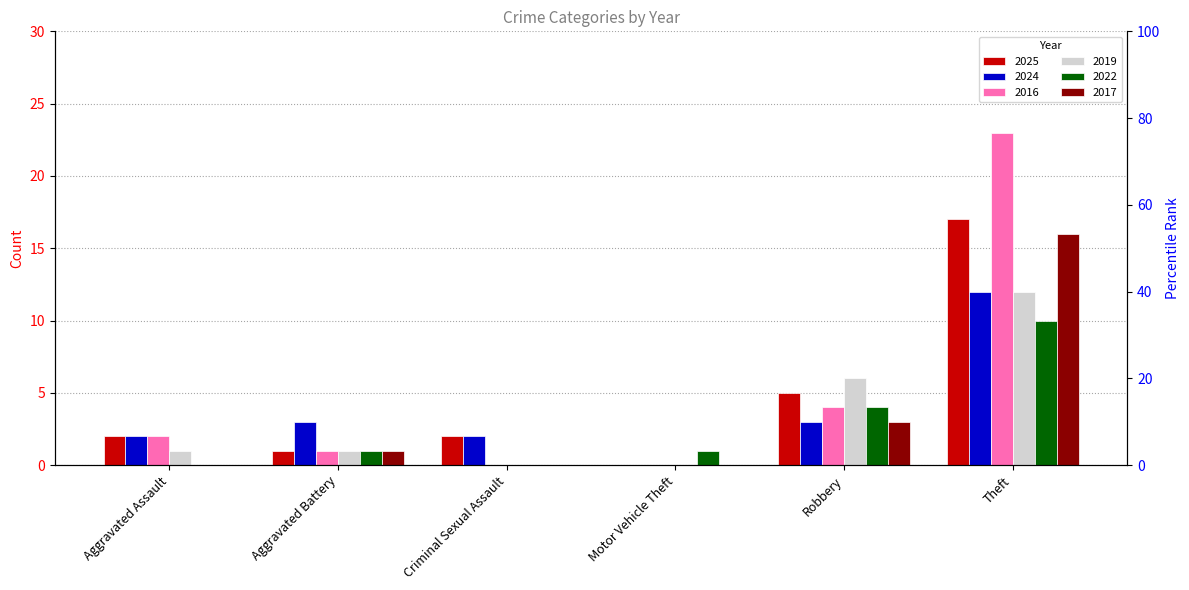

What is the value of the 2016 bar at the 6th from the left?

23